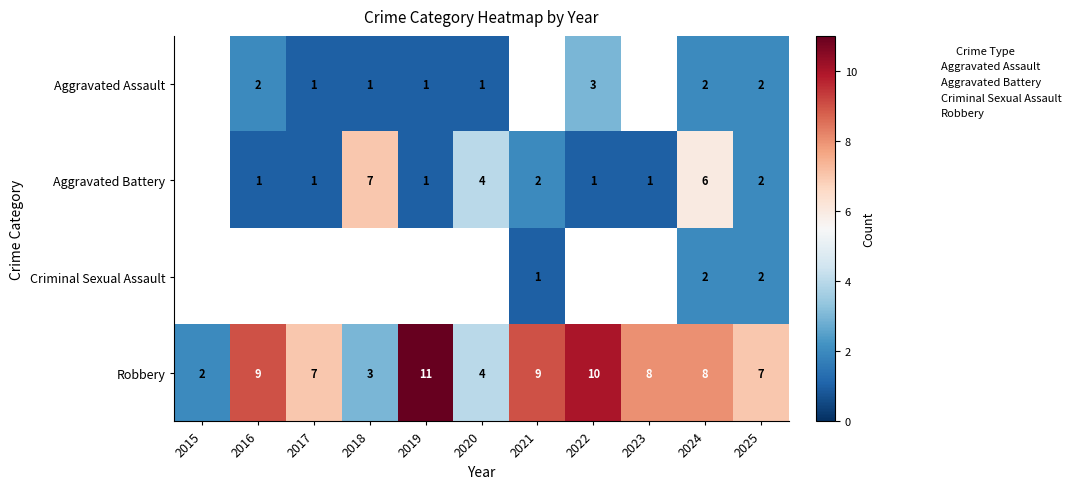

Which category has the lowest value across all series?

2017